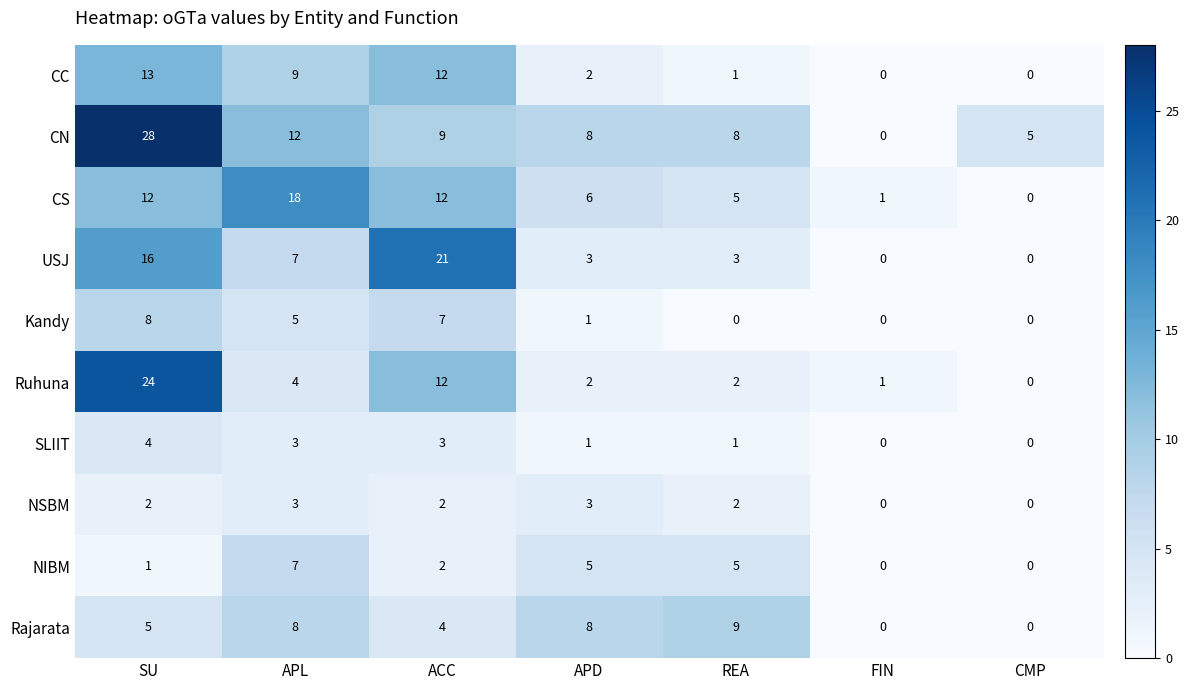

Is it true that NSBM equals 1 at ACC?

False